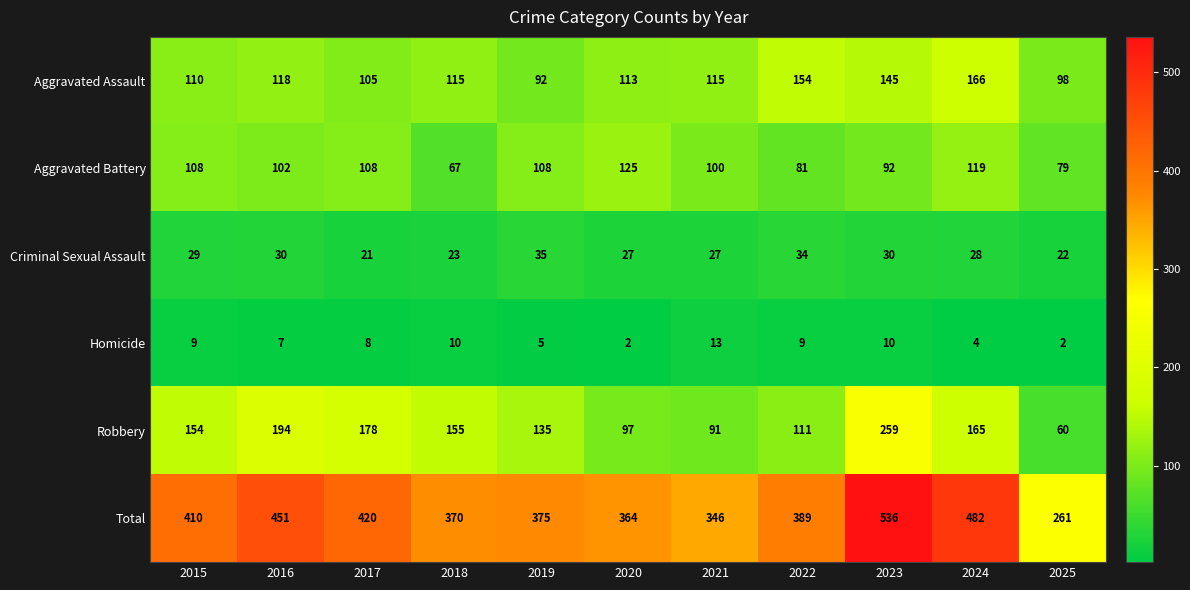

Which category has the highest value across all series?

2023